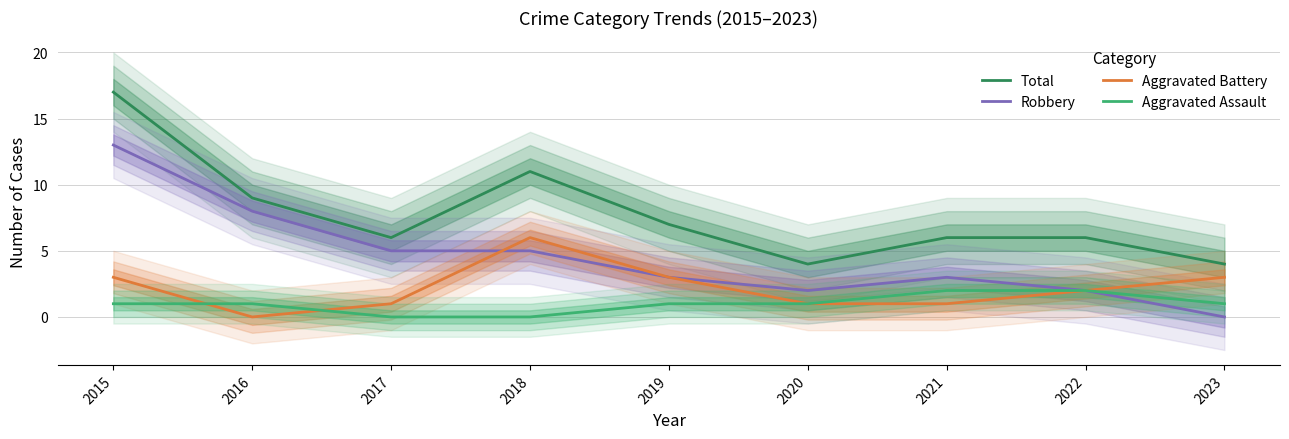

Where is Robbery nearest to the value 6?

2017